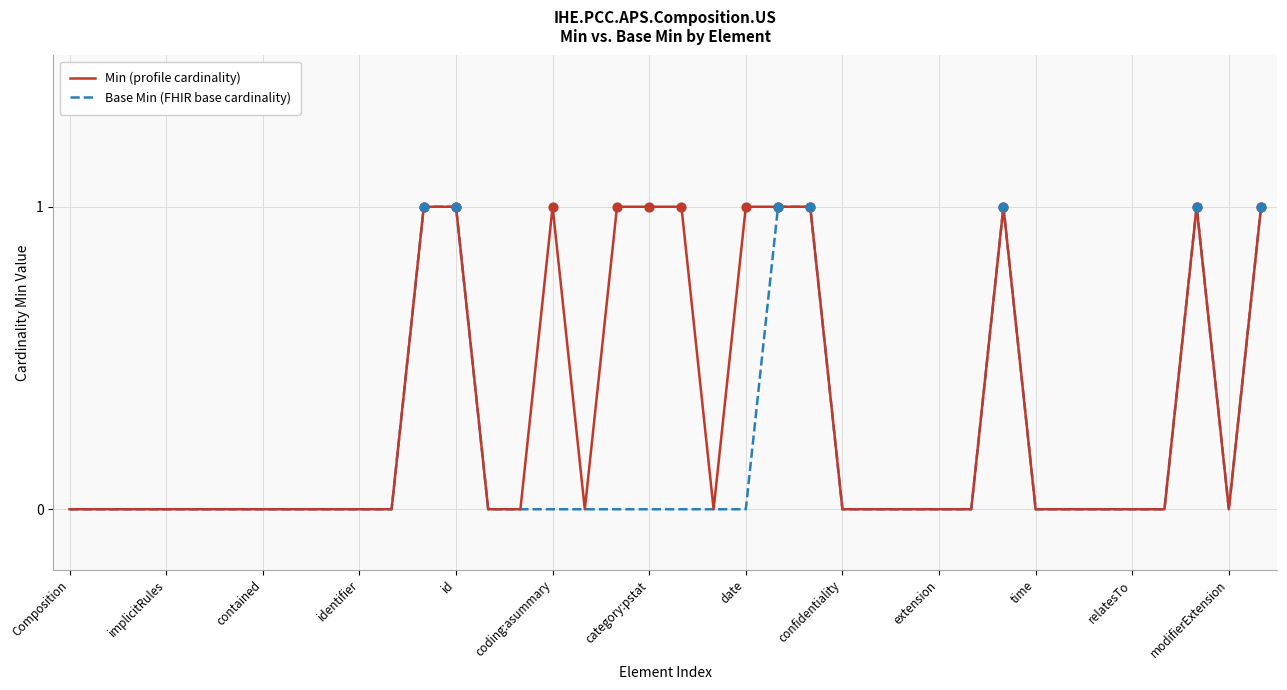

At how many categories does at least one series exceed 0?

12